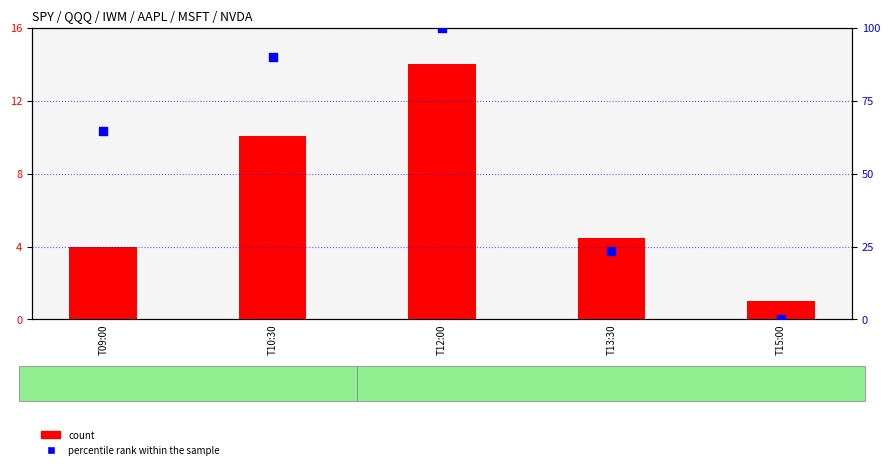

Which series has the largest Y range (max minus min)?

percentile rank within the sample